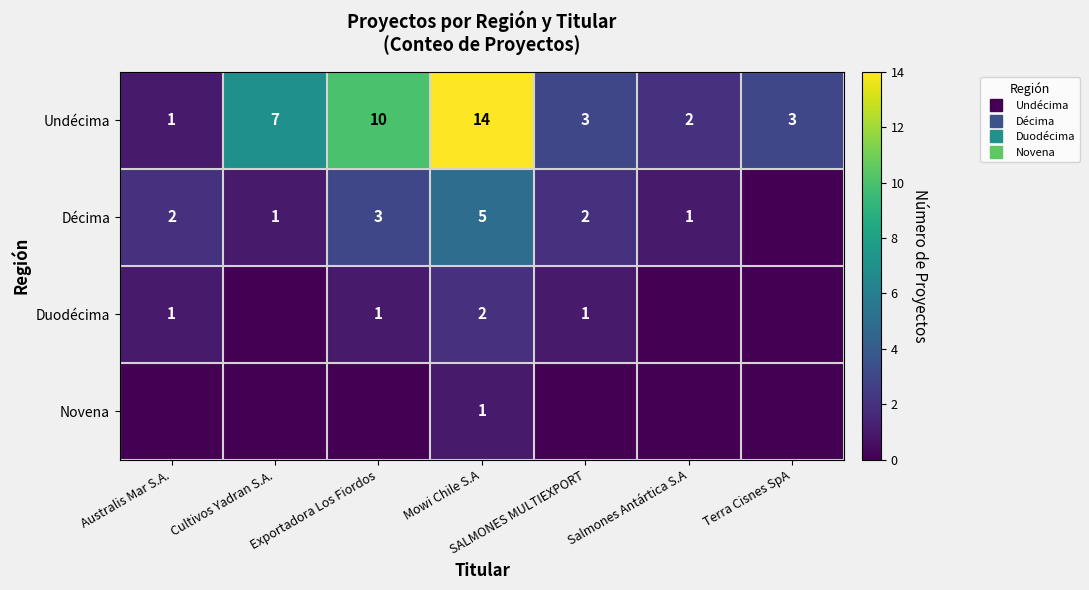

At which category is the sum across all series the highest?

Mowi Chile S.A